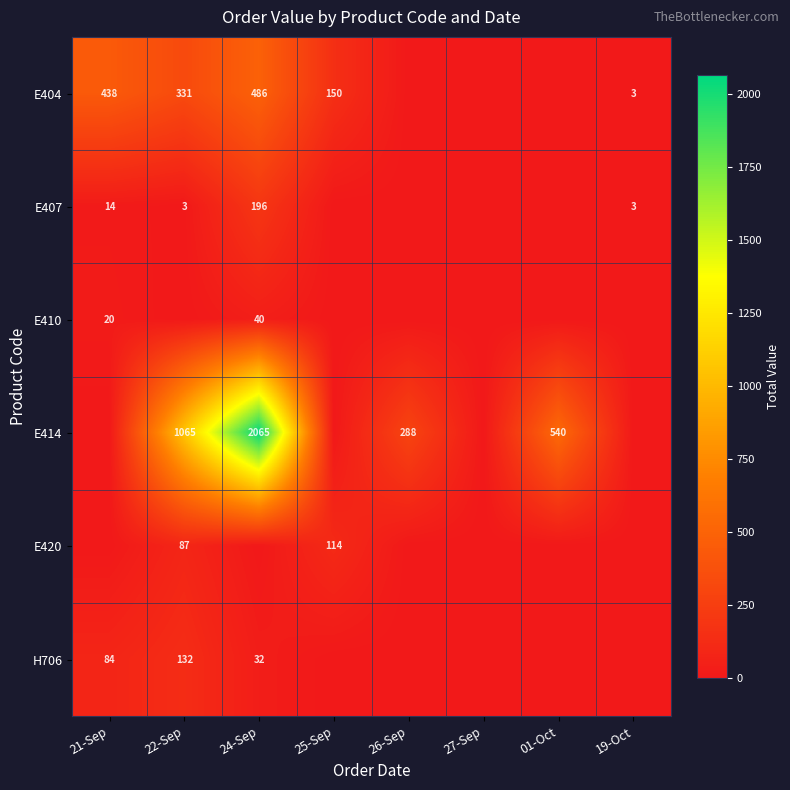

Which has a higher value, 24-Sep or 27-Sep?

24-Sep